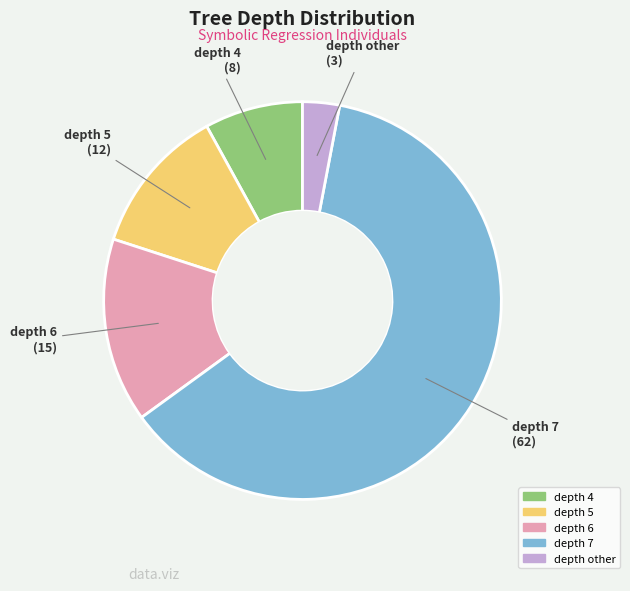

Is there any slice that represents more than half of the pie?

Yes